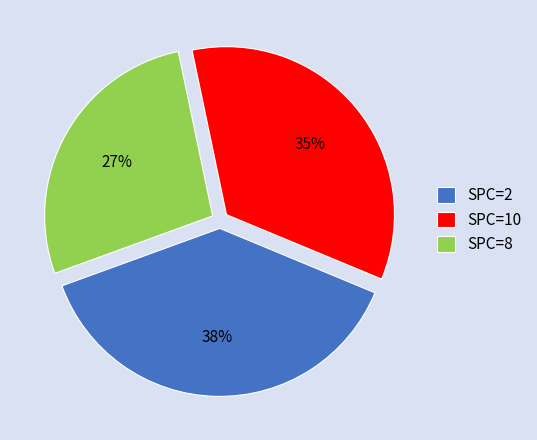

Rank the categories by value from lowest to highest.

SPC=8, SPC=10, SPC=2